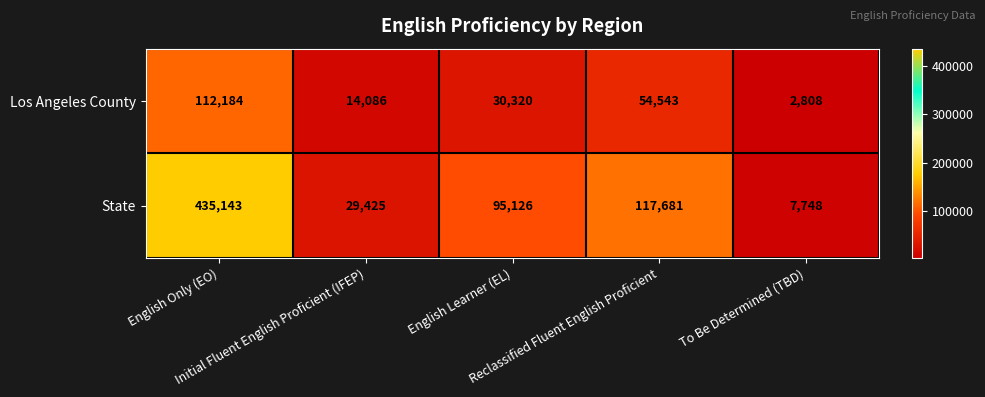

What is the average value of the Los Angeles County series?

42788